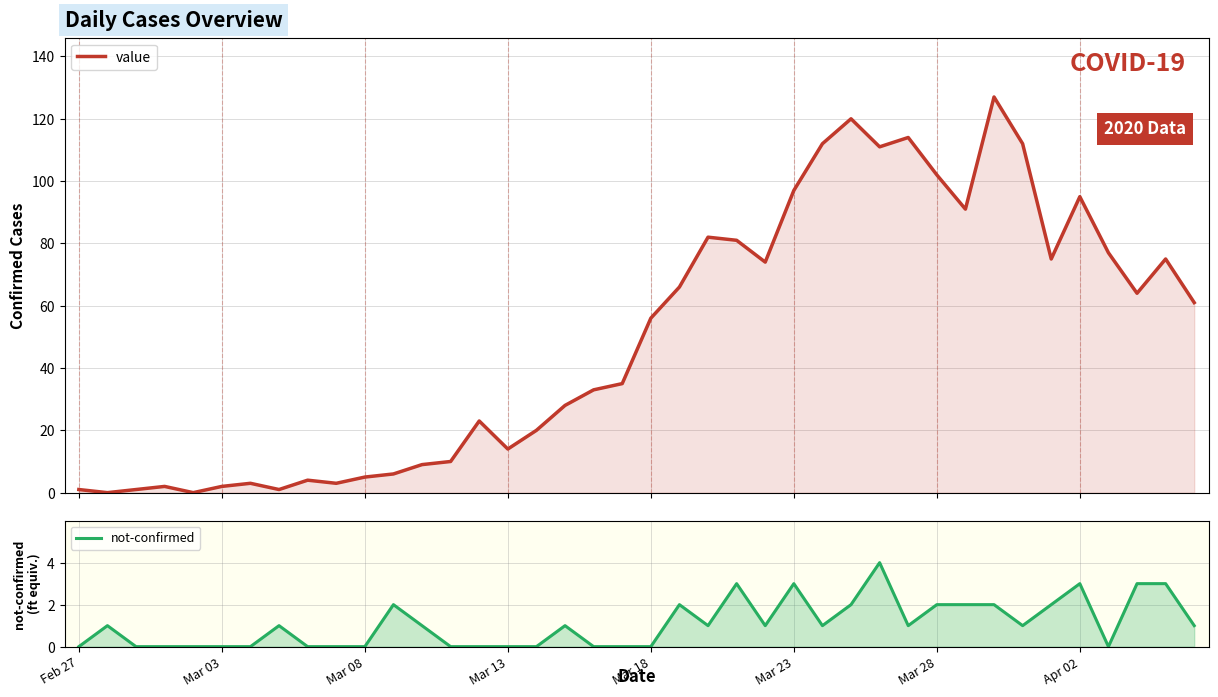

Is the value of not-confirmed at 27 greater than the value of value at 12?

No